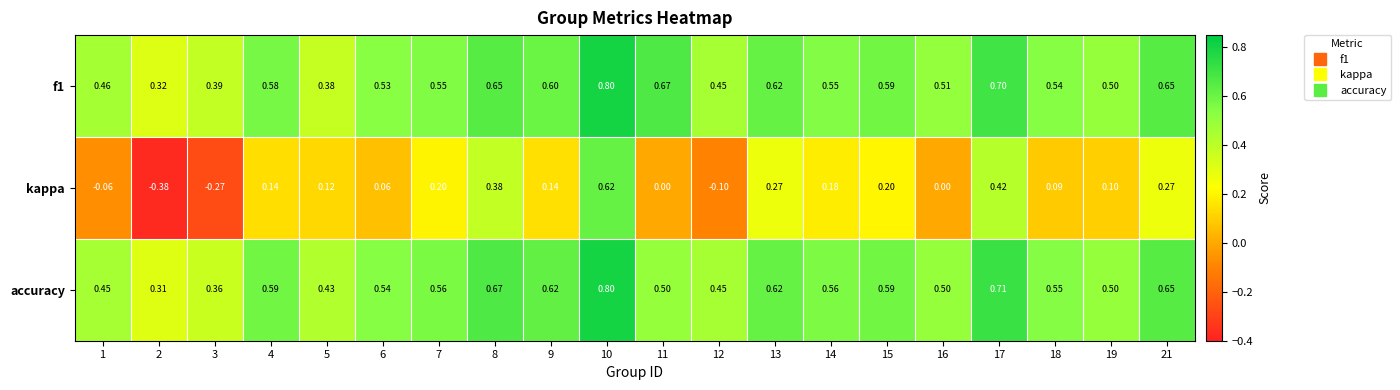

Is the value of kappa at 10 greater than the value of f1 at 11?

No